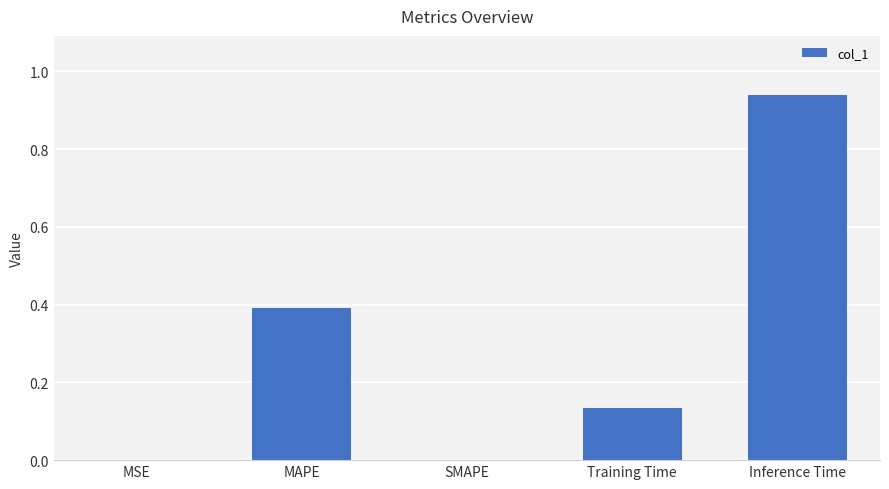

What is the sum of all values?

1.5